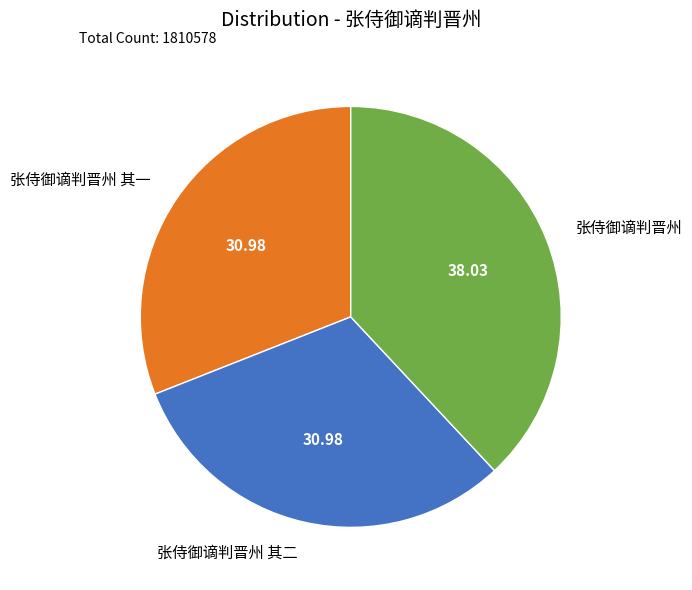

What is the ratio of the value at 张侍御谪判晋州 to the value at 张侍御谪判晋州 其二?

1.2